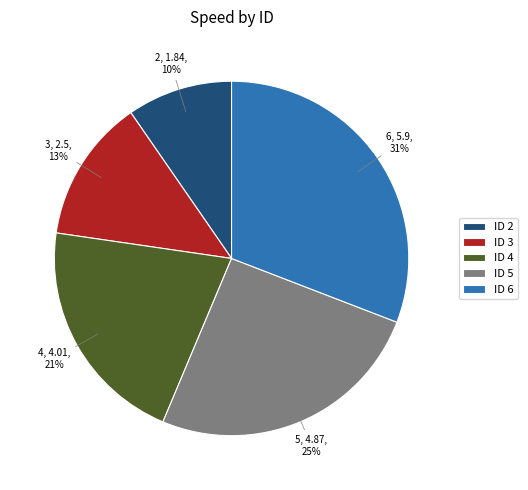

How many segments does this pie chart have?

5